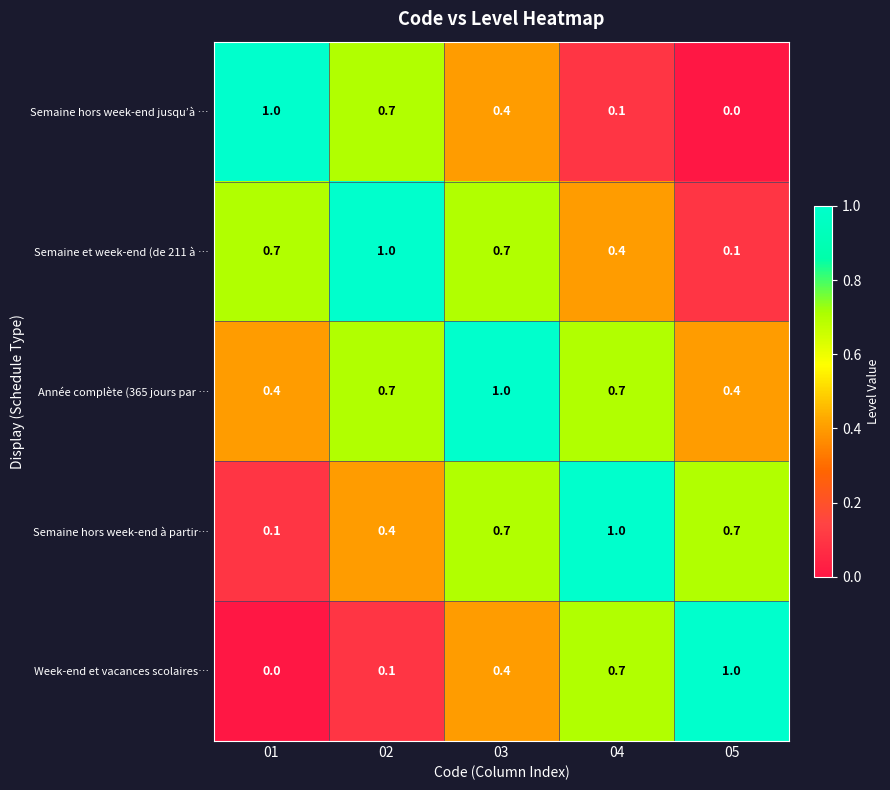

Reading right to left, extract all data points from this chart.

Semaine hors week-end jusqu’à …: 0.0	0.1	0.4	0.7	1.0
Semaine et week-end (de 211 à …: 0.1	0.4	0.7	1.0	0.7
Année complète (365 jours par …: 0.4	0.7	1.0	0.7	0.4
Semaine hors week-end à partir…: 0.7	1.0	0.7	0.4	0.1
Week-end et vacances scolaires…: 1.0	0.7	0.4	0.1	0.0